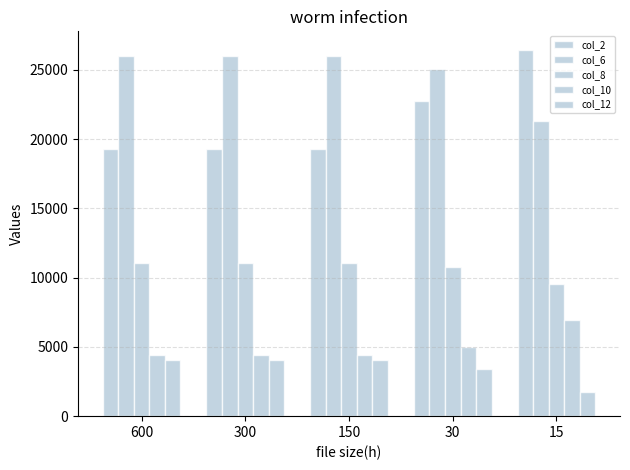

Which series has the largest range (max minus min)?

col_2